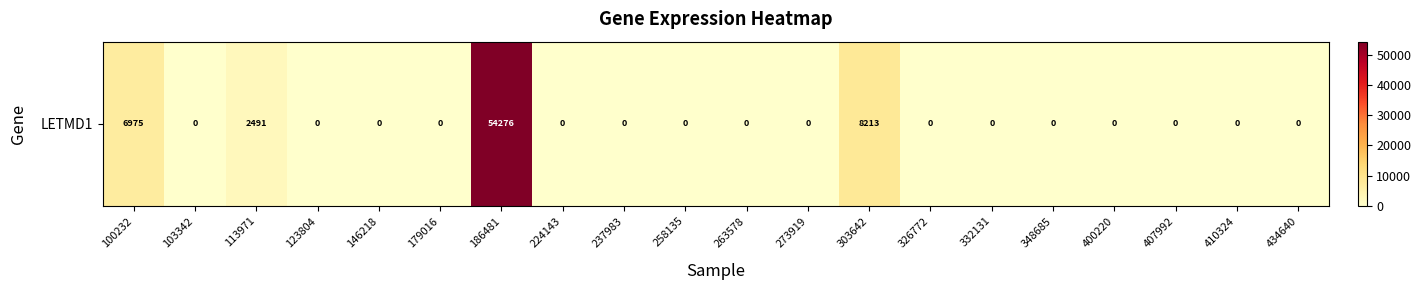

Rank the categories by value from lowest to highest.

103342, 123804, 146218, 179016, 224143, 237983, 258135, 263578, 273919, 326772, 332131, 348685, 400220, 407992, 410324, 434640, 113971, 100232, 303642, 186481